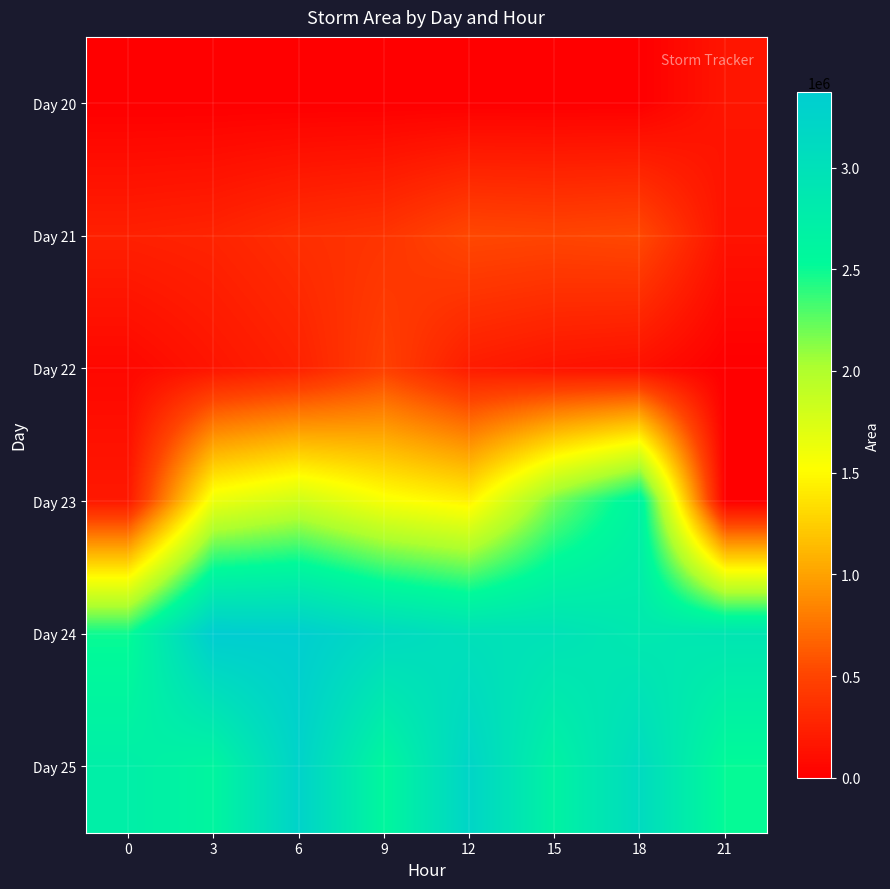

Between 18 and 15, which is larger?

18